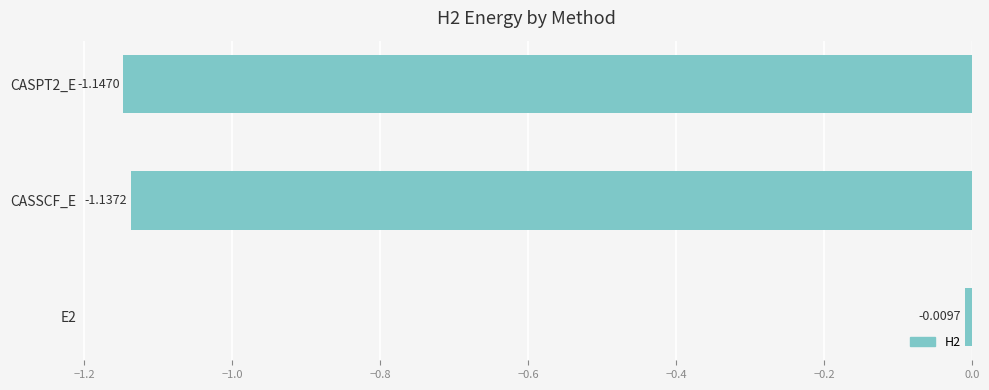

List the labels in order of value, smallest first.

CASPT2_E, CASSCF_E, E2